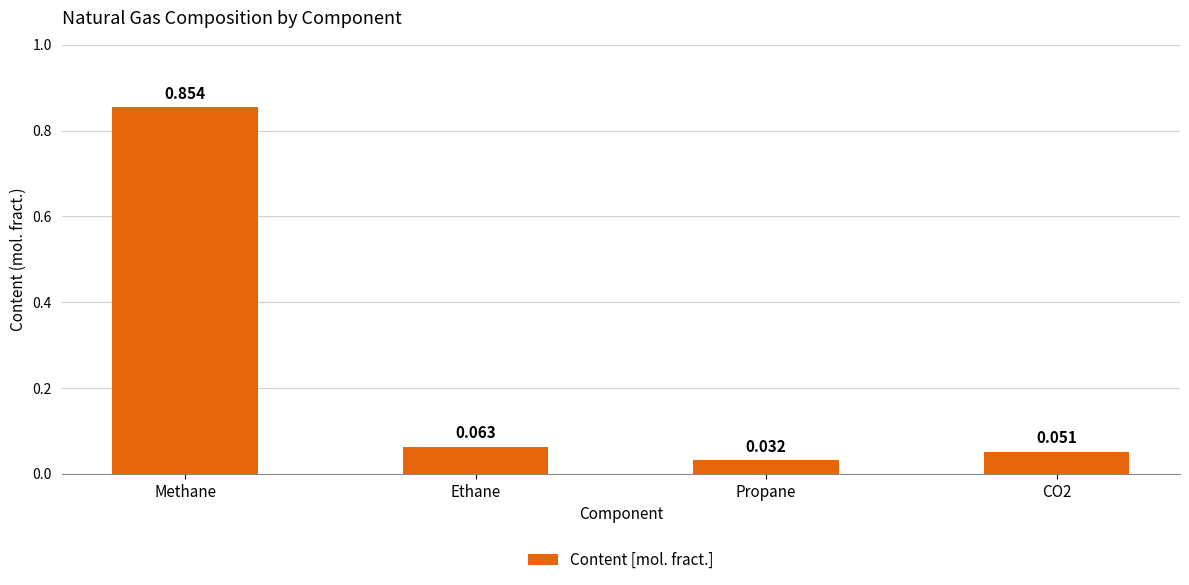

What position from the left is Ethane?

2